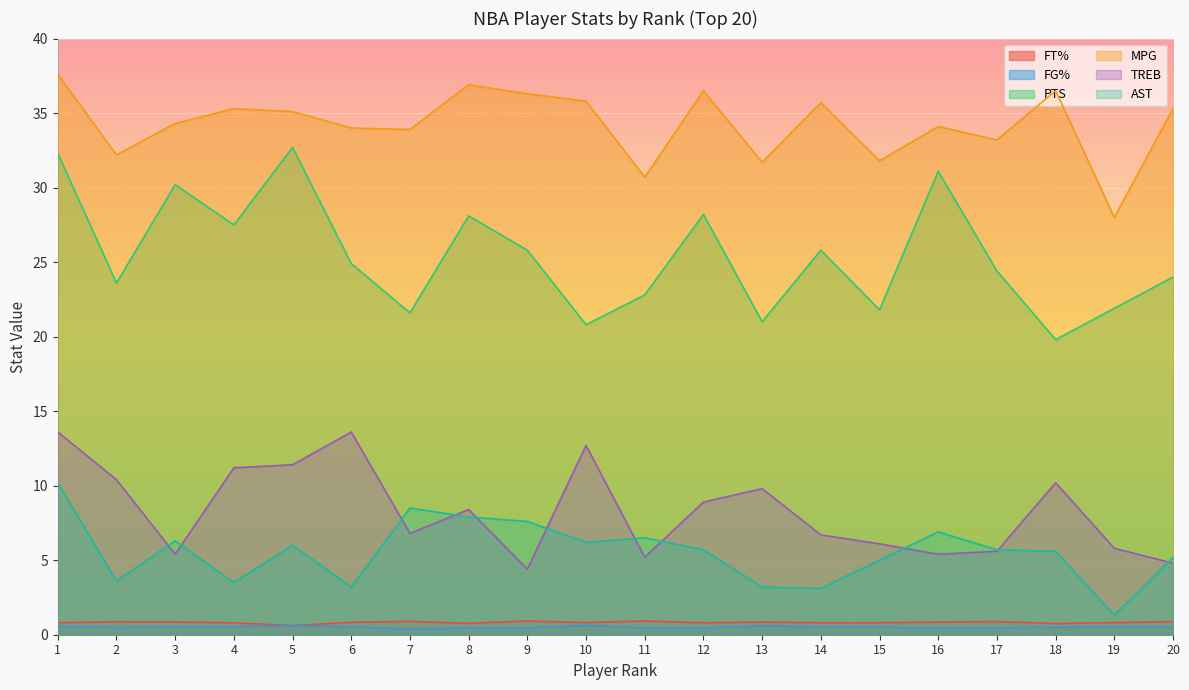

In AST, how many points are higher than both neighbors (excluding endpoints)?

5